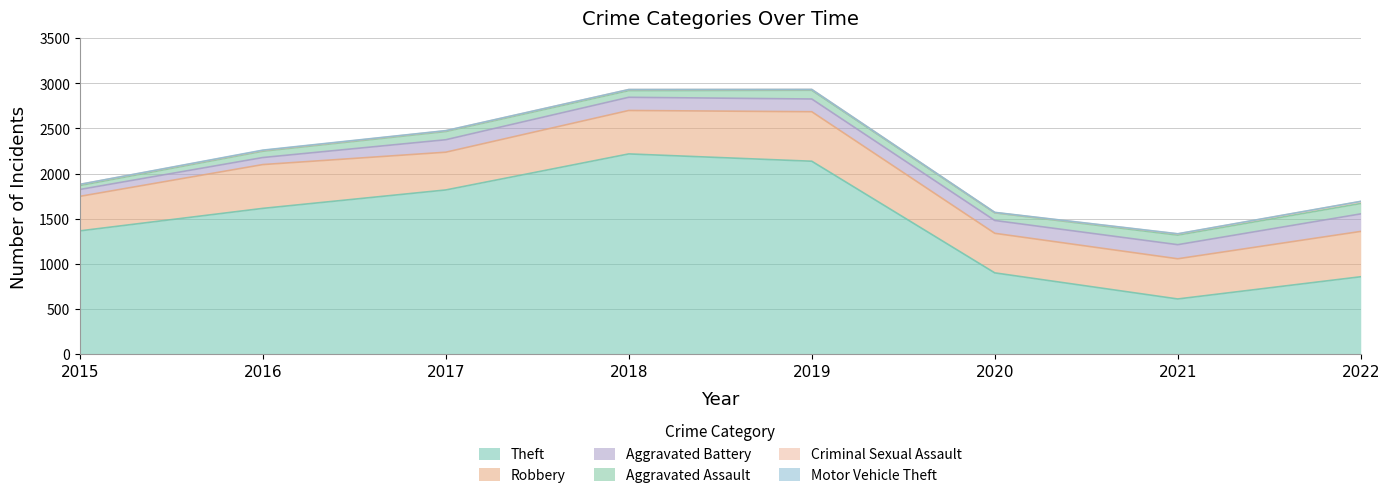

The Robbery series shows 485 at 2016. True or false?

True